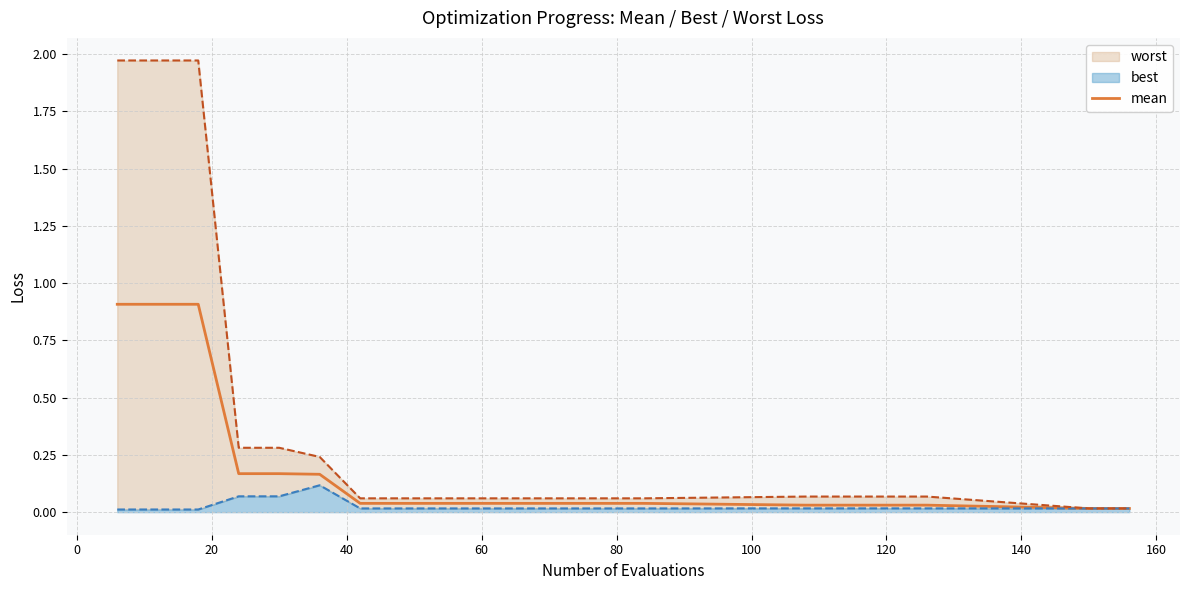

What is the maximum value for mean?

0.9